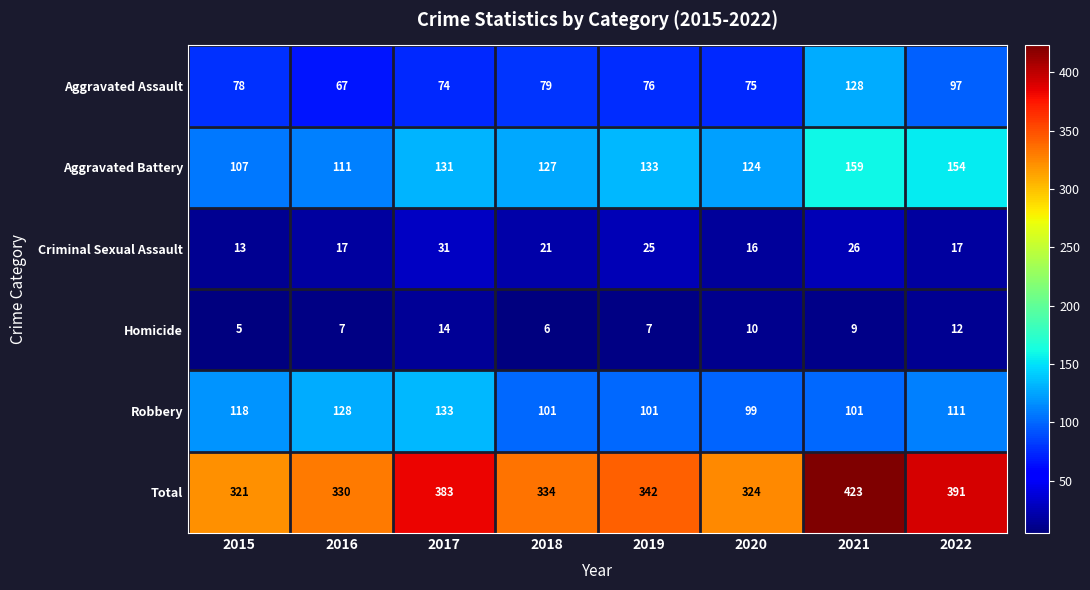

At 2022, list the series in order from largest to smallest.

Total, Aggravated Battery, Robbery, Aggravated Assault, Criminal Sexual Assault, Homicide